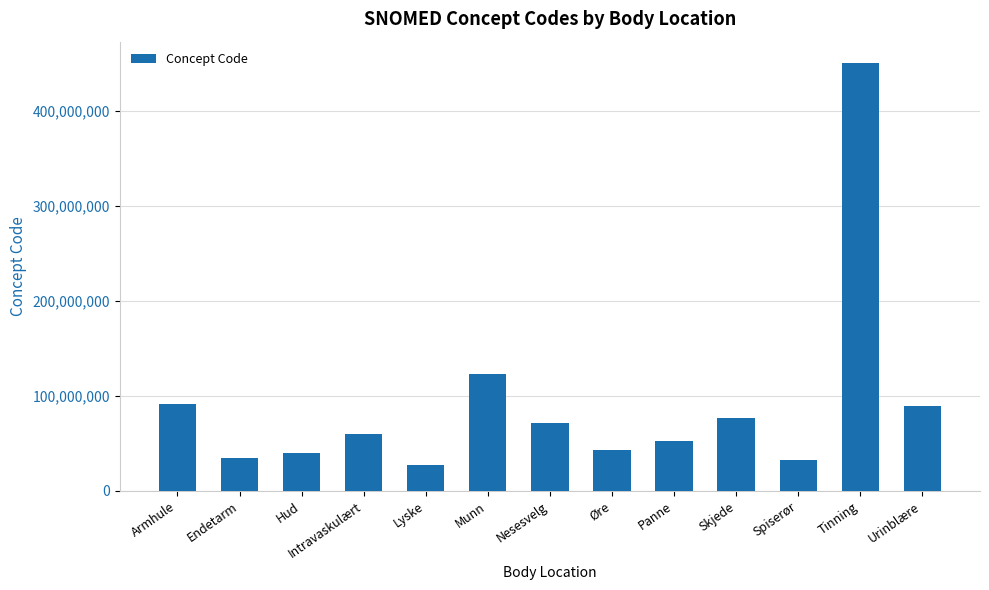

What is the approximate value at Panne, to the nearest 50?

52795000